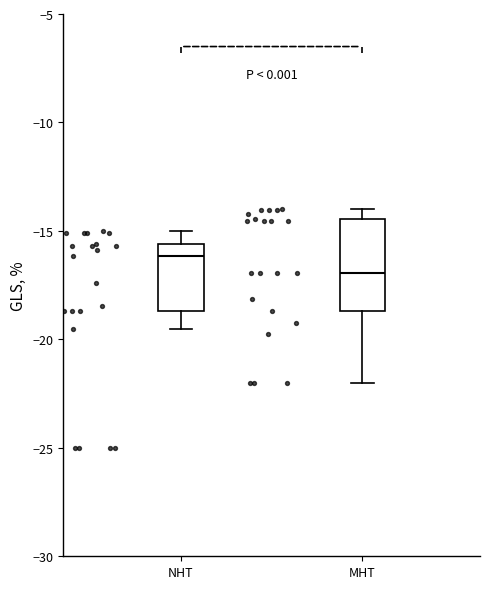

Reading left to right, read every box against the y-axis: the position of its median line, the range the box covers, and the ends of its whiskers. The values are not printed on the chart, so give them approximately, as read against the axis.

NHT: median -16.0, box -18.5 to -15.5, whiskers -19.5 to -15.0
MHT: median -17.0, box -18.5 to -14.5, whiskers -22.0 to -14.0